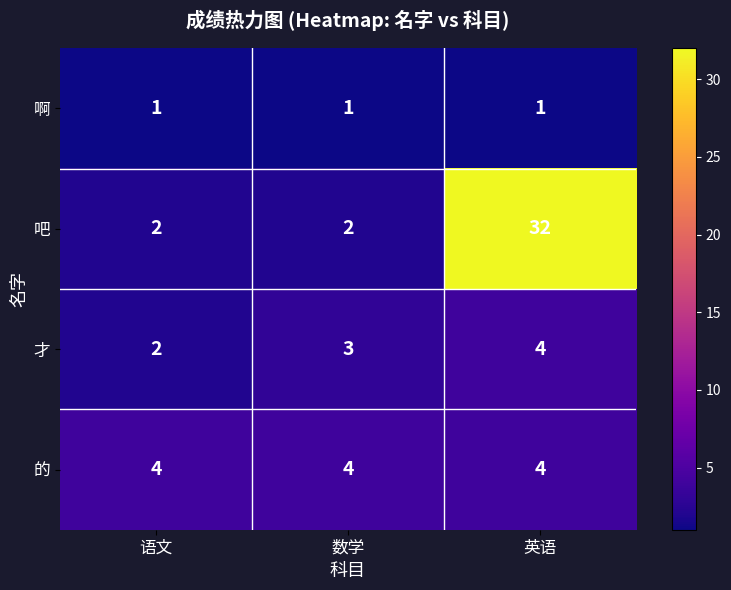

What is the lowest value of the 的 series?

4